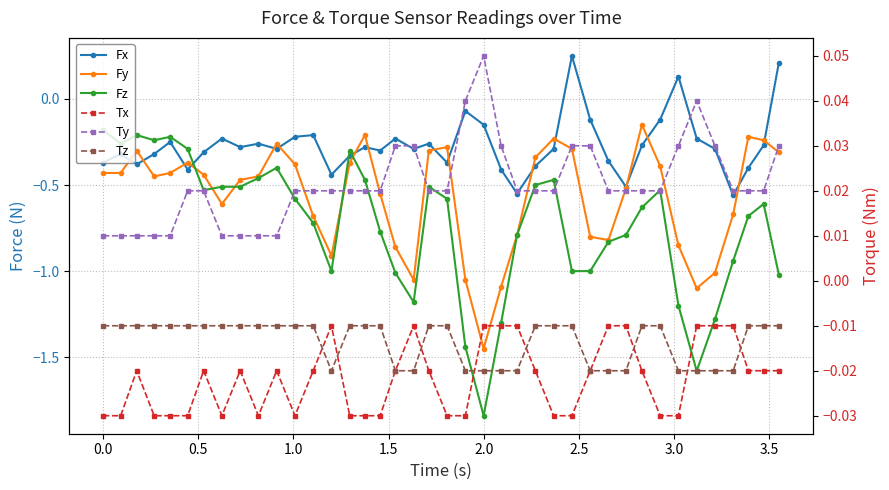

Reading left to right, what are all the values shown in this chart?

Fx: -0.4	-0.3	-0.4	-0.3	-0.2	-0.4	-0.3	-0.2	-0.3	-0.3	-0.3	-0.2	-0.2	-0.4	-0.3	-0.3	-0.3	-0.2	-0.3	-0.3	-0.4	-0.1	-0.1	-0.4	-0.6	-0.4	-0.3	0.2	-0.1	-0.4	-0.5	-0.3	-0.1	0.1	-0.2	-0.3	-0.6	-0.4	-0.3	0.2
Fy: -0.4	-0.4	-0.3	-0.5	-0.4	-0.4	-0.4	-0.6	-0.5	-0.5	-0.3	-0.4	-0.7	-0.9	-0.4	-0.2	-0.6	-0.9	-1.1	-0.3	-0.3	-1.1	-1.4	-1.1	-0.8	-0.3	-0.2	-0.3	-0.8	-0.8	-0.5	-0.1	-0.4	-0.8	-1.1	-1.0	-0.7	-0.2	-0.2	-0.3
Fz: -0.2	-0.3	-0.2	-0.2	-0.2	-0.3	-0.5	-0.5	-0.5	-0.5	-0.4	-0.6	-0.7	-1.0	-0.3	-0.5	-0.8	-1.0	-1.2	-0.5	-0.6	-1.4	-1.8	-1.3	-0.8	-0.5	-0.5	-1.0	-1.0	-0.8	-0.8	-0.6	-0.5	-1.2	-1.6	-1.3	-0.9	-0.7	-0.6	-1.0
Tx: -0.0	-0.0	-0.0	-0.0	-0.0	-0.0	-0.0	-0.0	-0.0	-0.0	-0.0	-0.0	-0.0	-0.0	-0.0	-0.0	-0.0	-0.0	-0.0	-0.0	-0.0	-0.0	-0.0	-0.0	-0.0	-0.0	-0.0	-0.0	-0.0	-0.0	-0.0	-0.0	-0.0	-0.0	-0.0	-0.0	-0.0	-0.0	-0.0	-0.0
Ty: 0.0	0.0	0.0	0.0	0.0	0.0	0.0	0.0	0.0	0.0	0.0	0.0	0.0	0.0	0.0	0.0	0.0	0.0	0.0	0.0	0.0	0.0	0.1	0.0	0.0	0.0	0.0	0.0	0.0	0.0	0.0	0.0	0.0	0.0	0.0	0.0	0.0	0.0	0.0	0.0
Tz: -0.0	-0.0	-0.0	-0.0	-0.0	-0.0	-0.0	-0.0	-0.0	-0.0	-0.0	-0.0	-0.0	-0.0	-0.0	-0.0	-0.0	-0.0	-0.0	-0.0	-0.0	-0.0	-0.0	-0.0	-0.0	-0.0	-0.0	-0.0	-0.0	-0.0	-0.0	-0.0	-0.0	-0.0	-0.0	-0.0	-0.0	-0.0	-0.0	-0.0